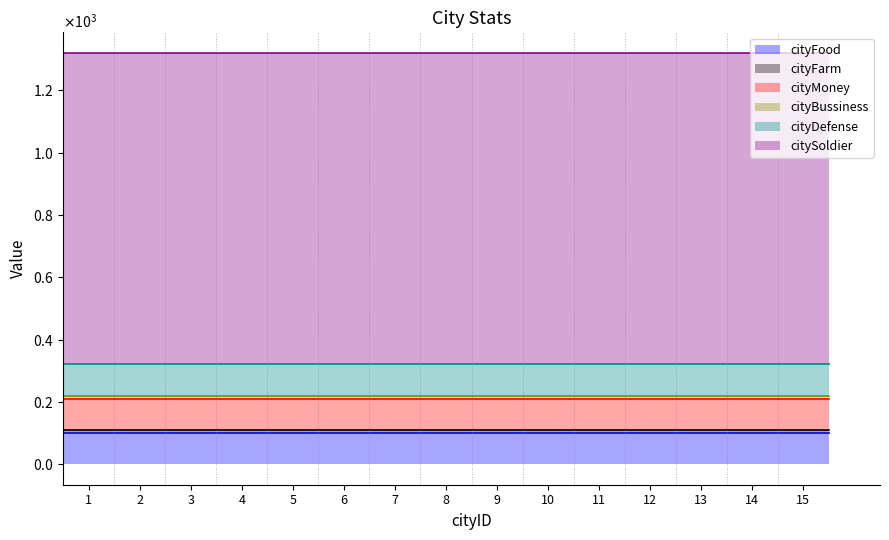

Rank the categories by cityDefense value from lowest to highest.

1, 2, 3, 4, 5, 6, 7, 8, 9, 10, 11, 12, 13, 14, 15